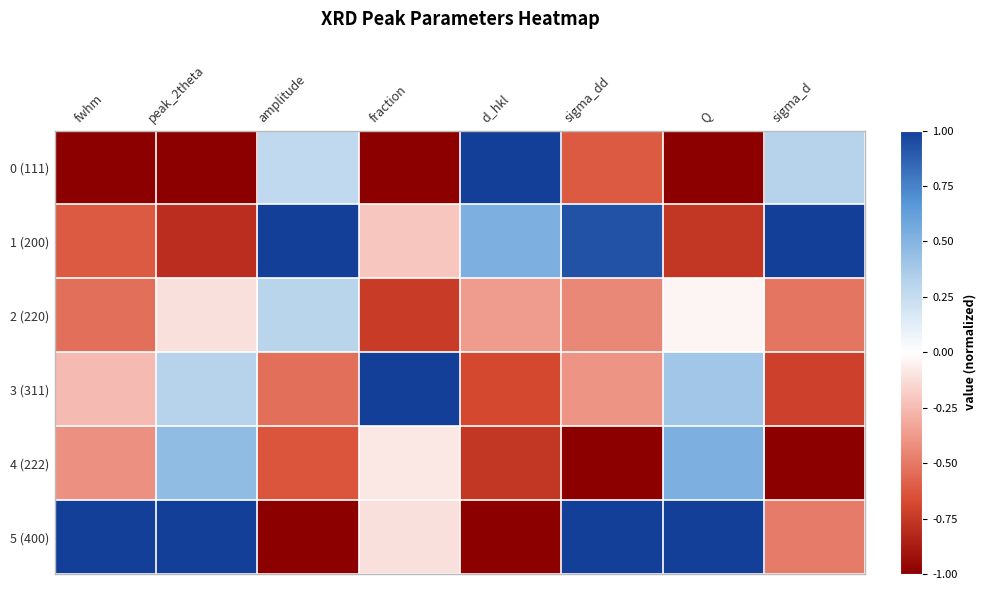

At which category does the chart reach its peak across all series?

d_hkl